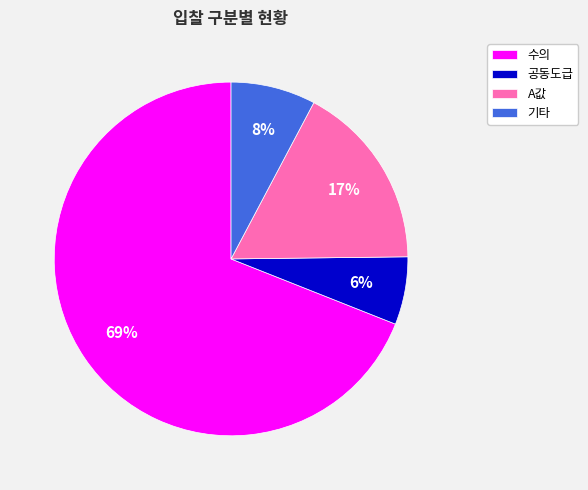

What is the majority slice?

수의